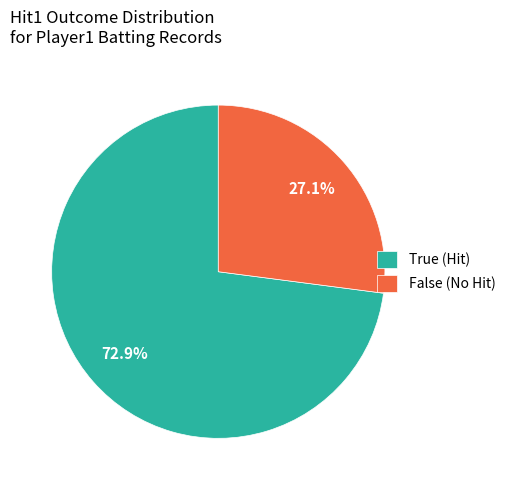

Which slice is the largest?

True